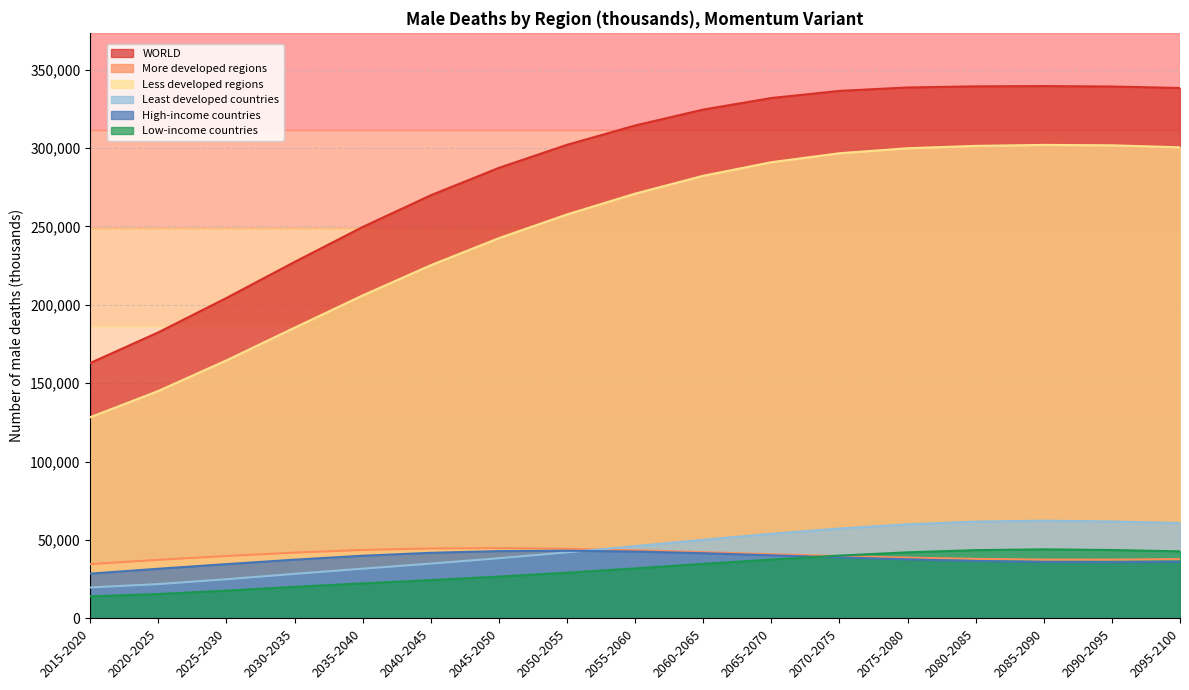

Reading right to left, list all the values displayed in this chart.

WORLD: 2095-2100=338268.1	2090-2095=339200.0	2085-2090=339475.3	2080-2085=339297.1	2075-2080=338589.2	2070-2075=336404.9	2065-2070=331858.1	2060-2065=324489.9	2055-2060=314341.5	2050-2055=302022.9	2045-2050=287321.8	2040-2045=269845.7	2035-2040=249631.2	2030-2035=227325.6	2025-2030=204352.3	2020-2025=182412.8	2015-2020=162887.4
More developed regions: 2095-2100=37821.1	2090-2095=37500.0	2085-2090=37512.9	2080-2085=37961.8	2075-2080=38753.4	2070-2075=39763.7	2065-2070=40935.9	2060-2065=42215.5	2055-2060=43449.7	2050-2055=44398.3	2045-2050=44829.3	2040-2045=44612.8	2035-2040=43653.5	2030-2035=41951.3	2025-2030=39786.6	2020-2025=37356.1	2015-2020=34595.8
Less developed regions: 2095-2100=300447.0	2090-2095=301700.0	2085-2090=301962.4	2080-2085=301335.4	2075-2080=299835.8	2070-2075=296641.2	2065-2070=290922.2	2060-2065=282274.4	2055-2060=270891.9	2050-2055=257624.6	2045-2050=242492.5	2040-2045=225232.9	2035-2040=205977.7	2030-2035=185374.3	2025-2030=164565.6	2020-2025=145056.7	2015-2020=128291.7
Least developed countries: 2095-2100=60804.0	2090-2095=61813.5	2085-2090=62326.5	2080-2085=61735.6	2075-2080=60001.0	2070-2075=57312.8	2065-2070=53952.6	2060-2065=50144.8	2055-2060=46095.9	2050-2055=42114.7	2045-2050=38368.7	2040-2045=34935.6	2035-2040=31710.6	2030-2035=28404.3	2025-2030=24982.4	2020-2025=21876.7	2015-2020=19720.6
High-income countries: 2095-2100=36106.5	2090-2095=35800.9	2085-2090=35955.4	2080-2085=36628.4	2075-2080=37670.3	2070-2075=38908.0	2065-2070=40231.4	2060-2065=41543.2	2055-2060=42629.6	2050-2055=43171.0	2045-2050=42919.7	2040-2045=41830.9	2035-2040=39961.1	2030-2035=37450.7	2025-2030=34613.5	2020-2025=31656.6	2015-2020=28553.3
Low-income countries: 2095-2100=42762.7	2090-2095=43603.5	2085-2090=44022.9	2080-2085=43532.0	2075-2080=42137.6	2070-2075=40048.2	2065-2070=37527.1	2060-2065=34756.5	2055-2060=31879.9	2050-2055=29140.0	2045-2050=26644.1	2040-2045=24412.6	2035-2040=22322.7	2030-2035=20098.6	2025-2030=17706.2	2020-2025=15516.3	2015-2020=14073.2